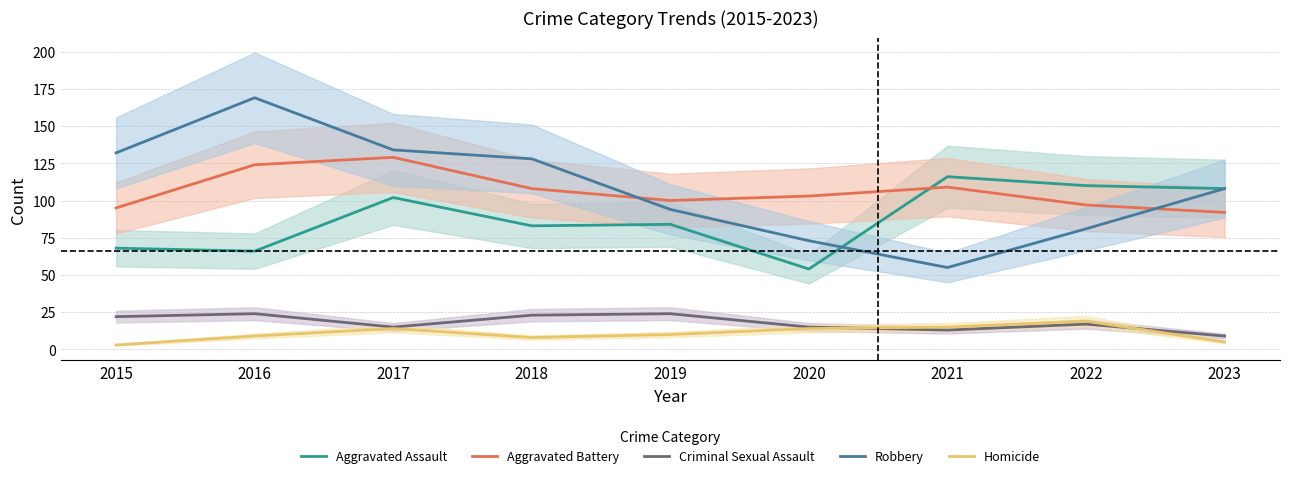

True or false: Criminal Sexual Assault and Aggravated Battery intersect in this chart.

False